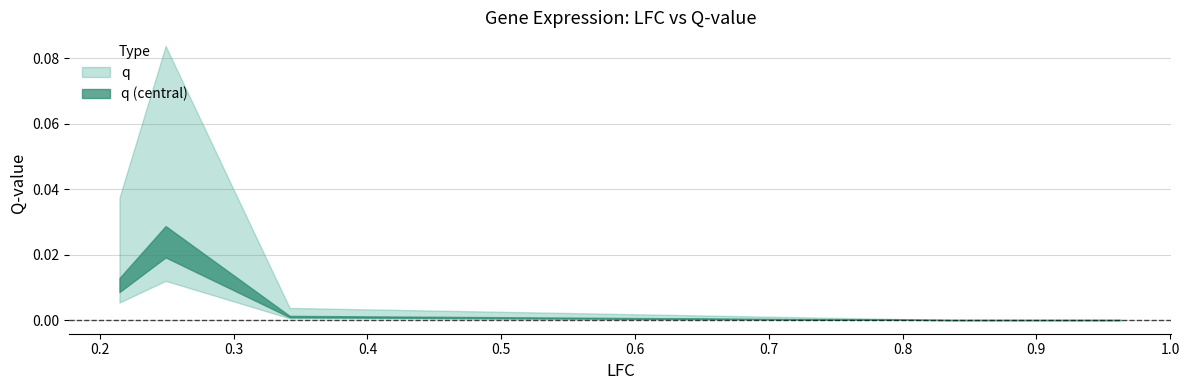

How many data points does each series have?

5